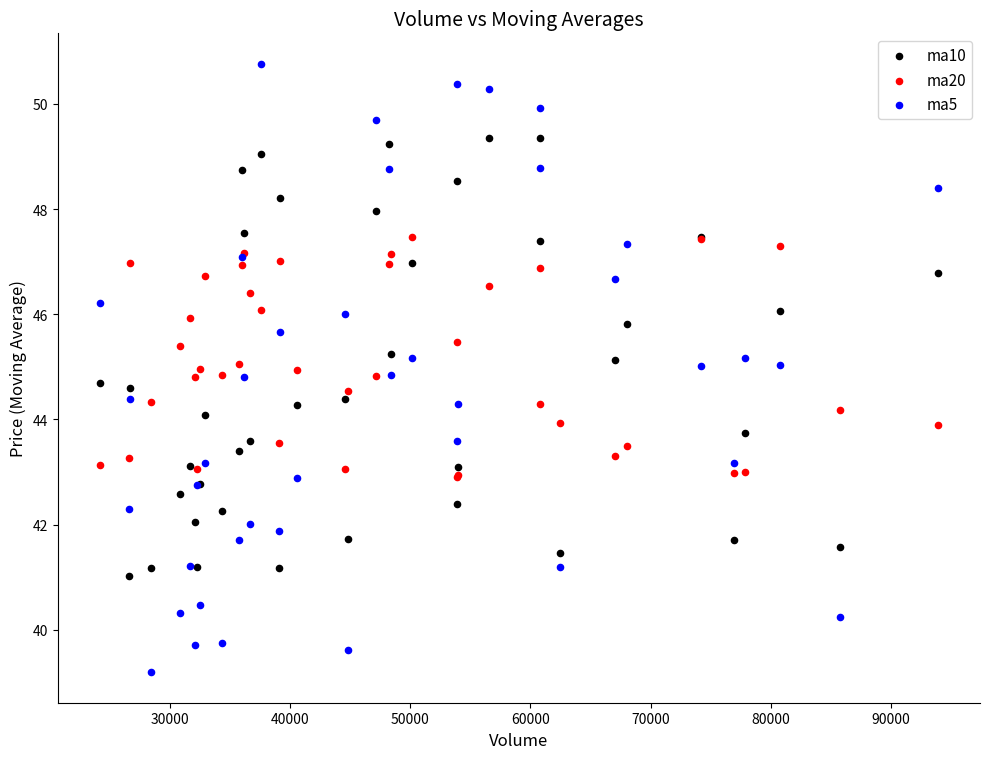

What is the X range (max minus min) for the scatter plot?

69737.2